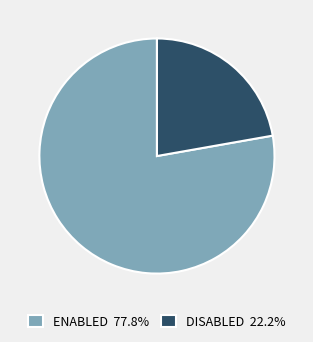

Does ENABLED 77.8% account for over 50% of the chart?

Yes